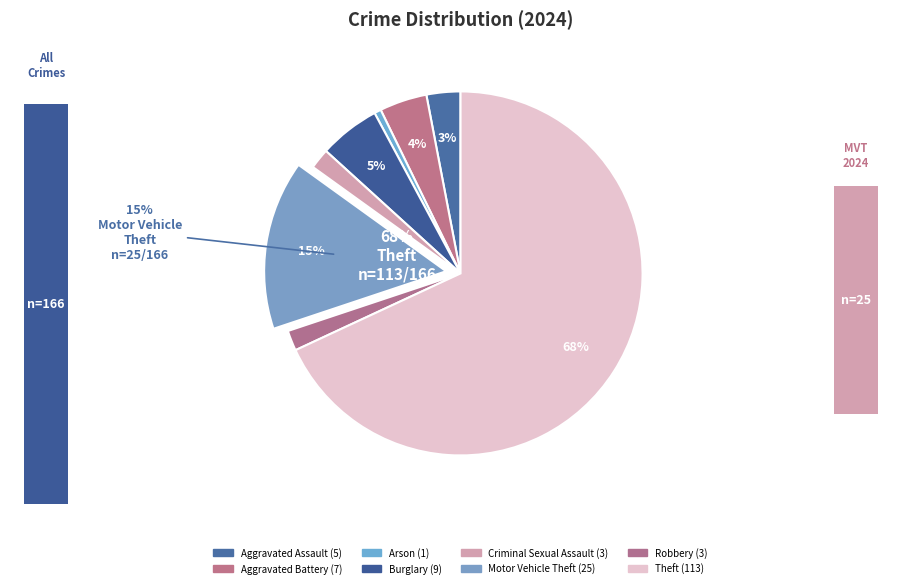

Is the sum of Criminal Sexual Assault and Burglary greater than half?

No